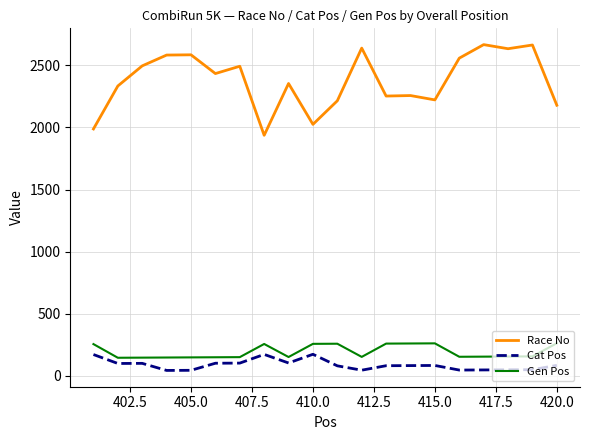

What is the highest value of the Cat Pos series?

174